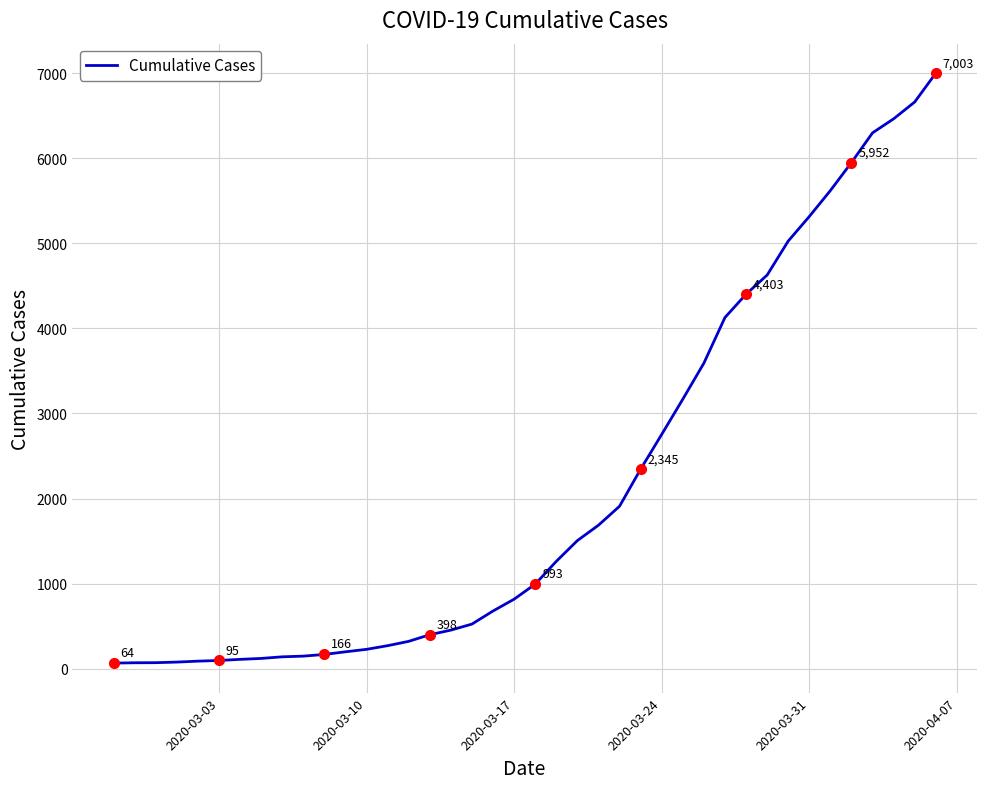

What is the difference between the maximum and minimum values?

6939